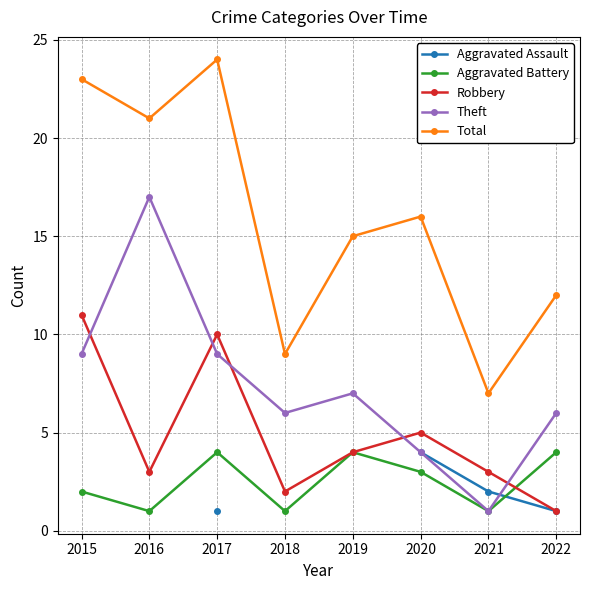

Between 2018 and 2022, which is larger?

2022